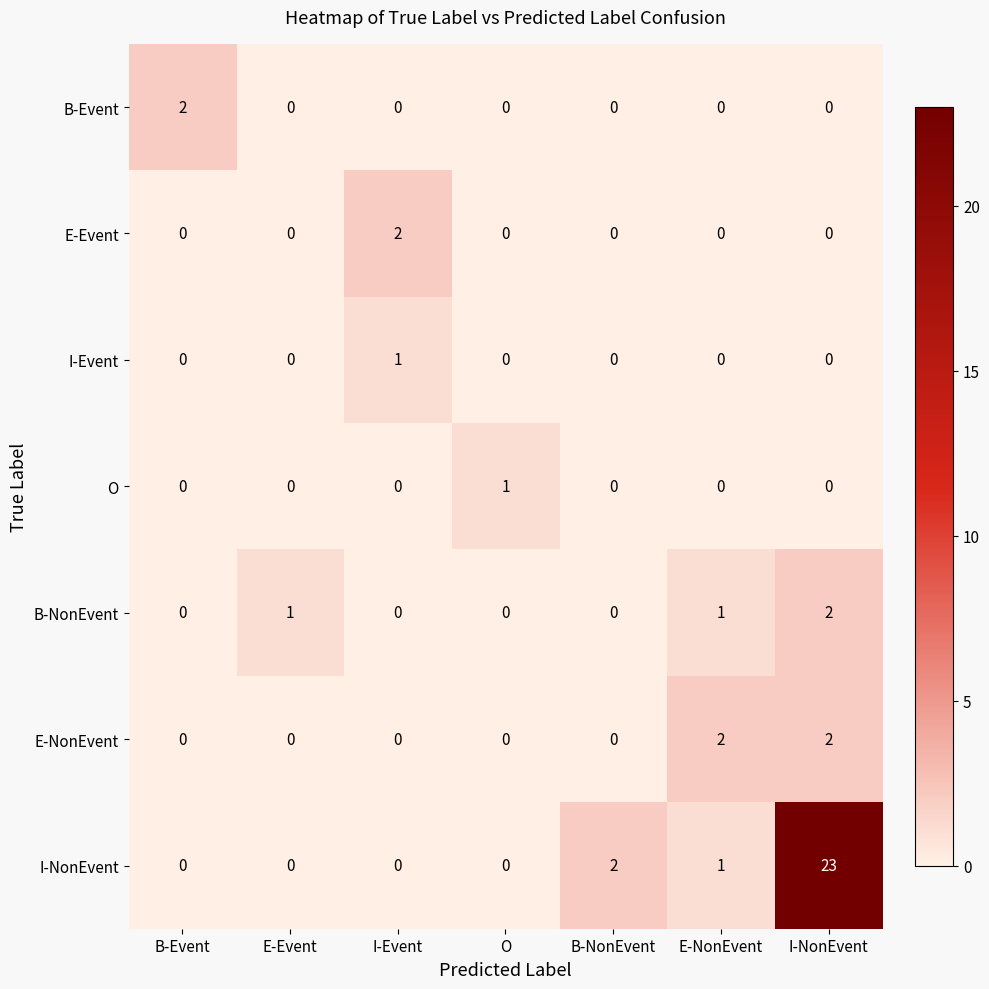

Which series has the widest spread of values?

I-NonEvent